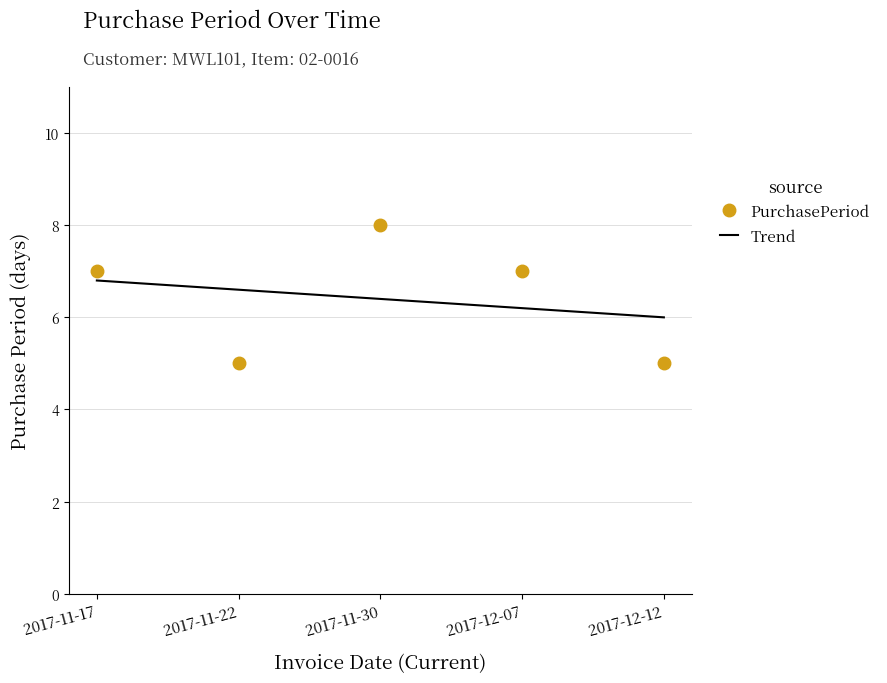

What is the highest value of the PurchasePeriod series?

8.0